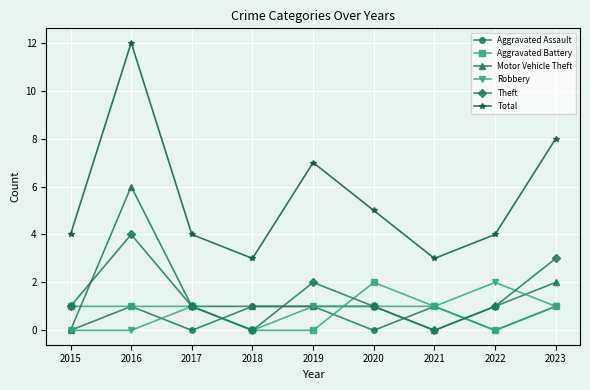

Reading right to left, what are all the values shown in this chart?

Aggravated Assault: 1	0	1	0	1	1	0	1	0
Aggravated Battery: 1	0	1	2	0	0	1	1	1
Motor Vehicle Theft: 2	1	0	1	1	1	1	6	0
Robbery: 1	2	1	1	1	0	1	0	0
Theft: 3	1	0	1	2	0	1	4	1
Total: 8	4	3	5	7	3	4	12	4